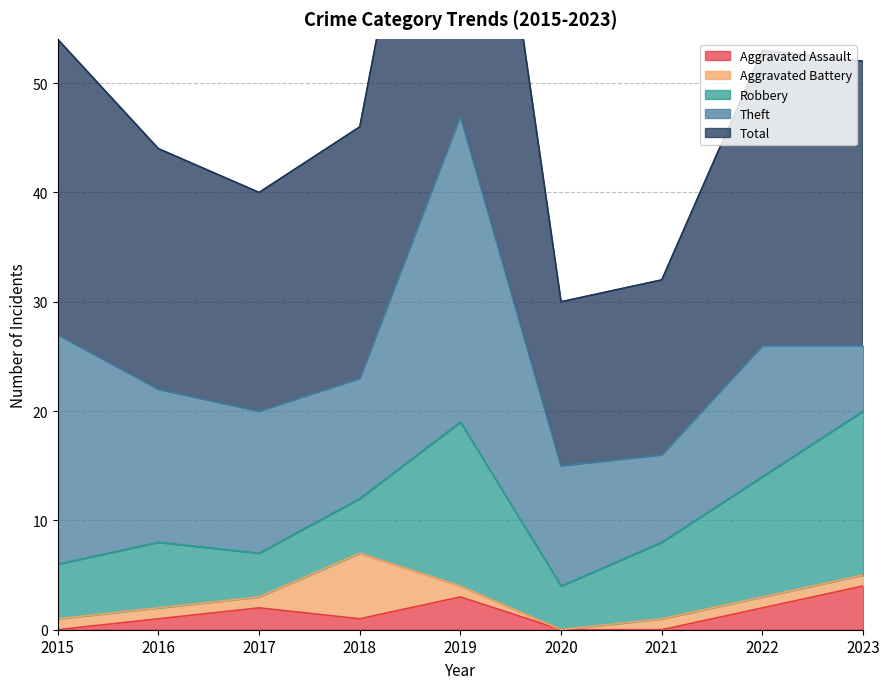

Where is the first local minimum for Aggravated Assault?

2018